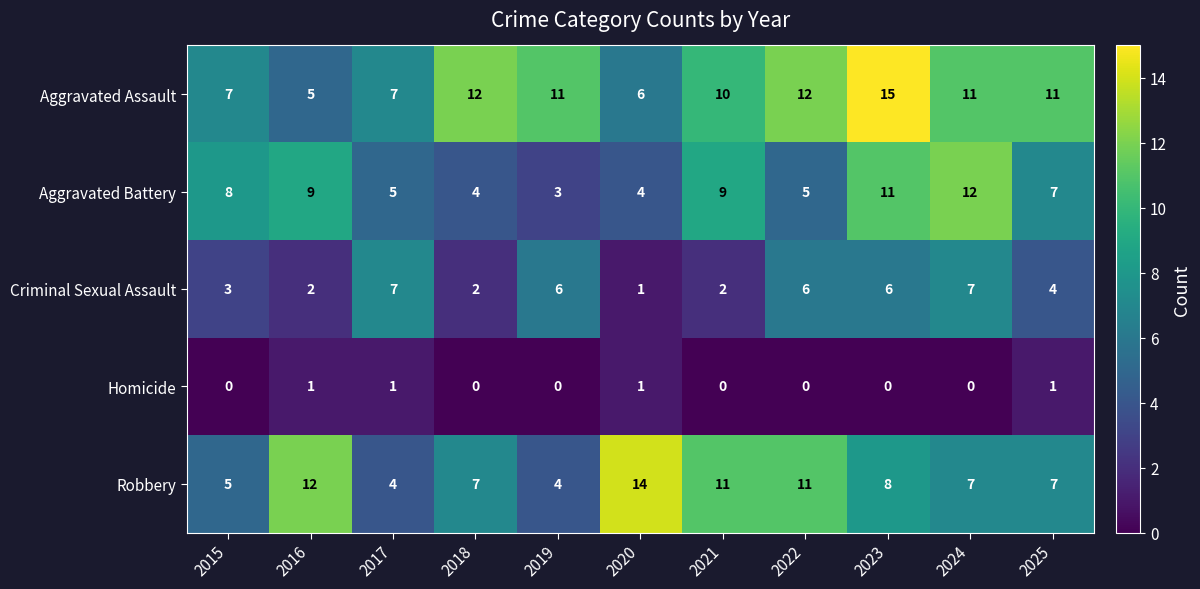

Between 2015 and 2025, which series saw the biggest shift?

Aggravated Assault